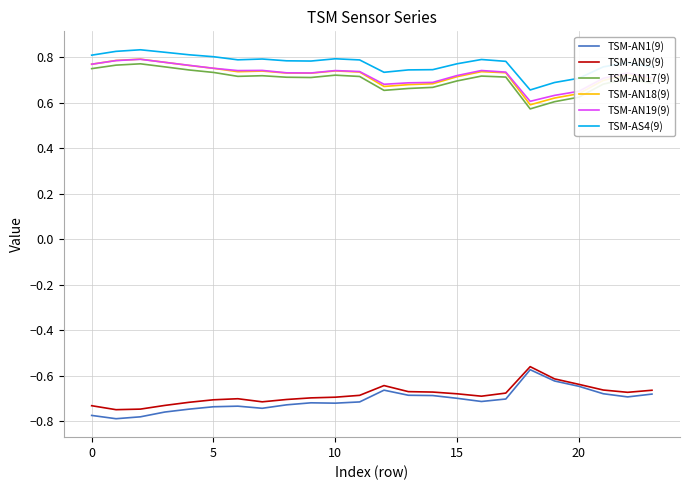

True or false: TSM-AN17(9) and TSM-AN1(9) cross at least once.

False